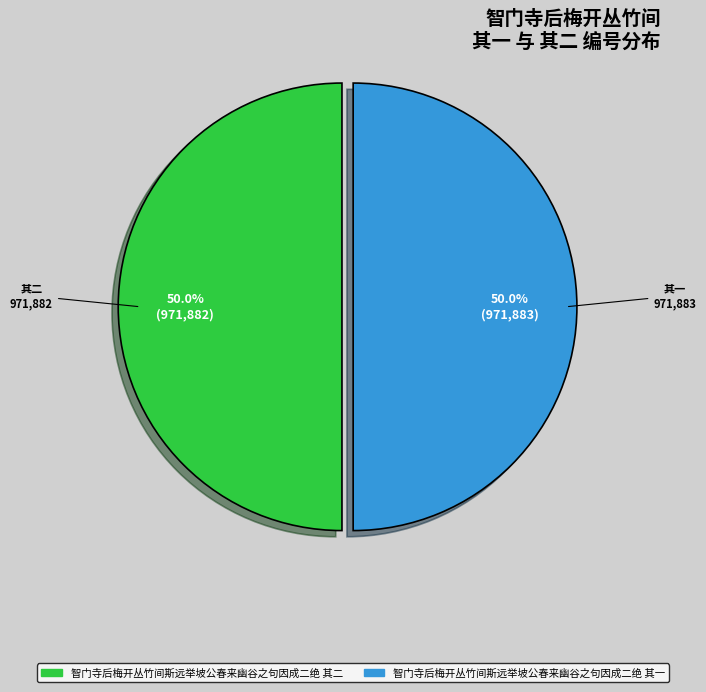

What percentage is the 智门寺后梅开丛竹间斯远举坡公春来幽谷之句因成二绝 其一 slice, to the nearest percent?

50%